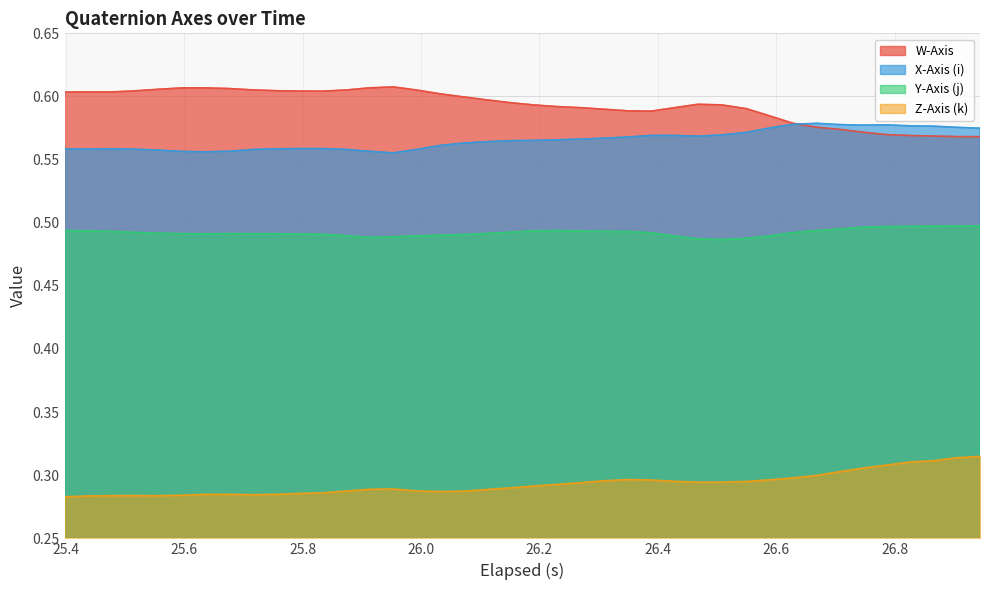

Count the Z-Axis (k) values in the range 0 to 1.

40